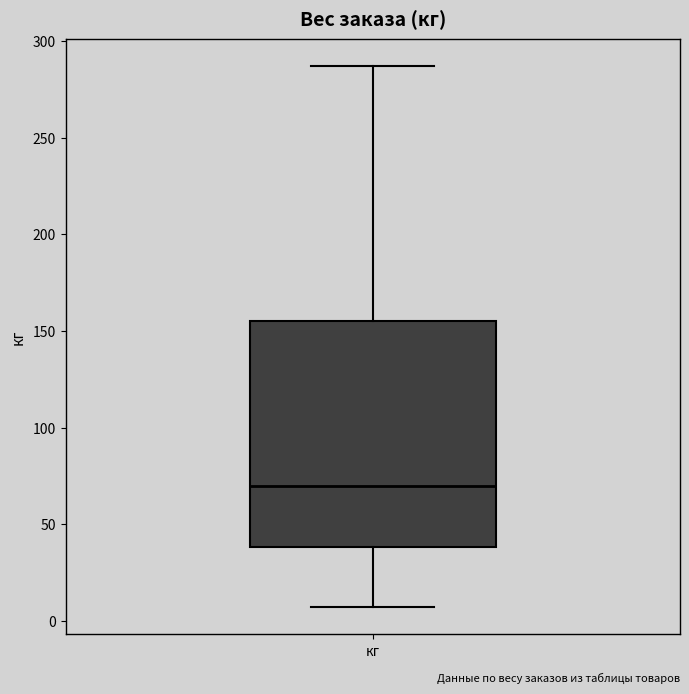

Transcribe this box plot: give where the median line is, the range the box spans, and where the two whiskers end, as read against the y-axis. The values are not printed on the chart, so give them approximately, as read against the axis.

median 70, box 40 to 155, whiskers 5 to 285